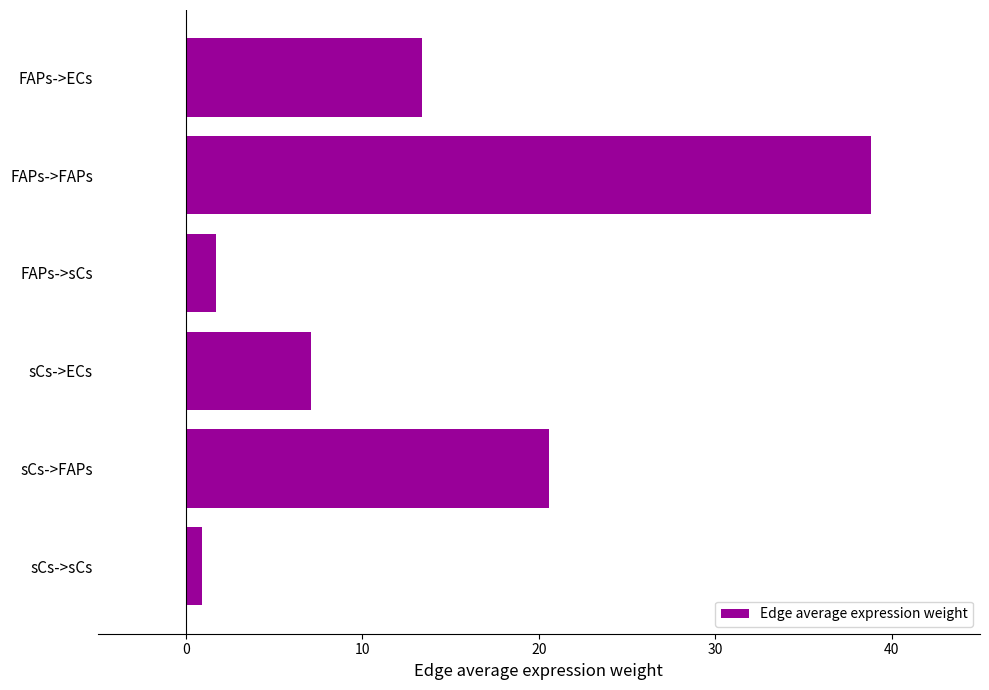

What is the change in value from FAPs->FAPs to sCs->FAPs?

-18.3